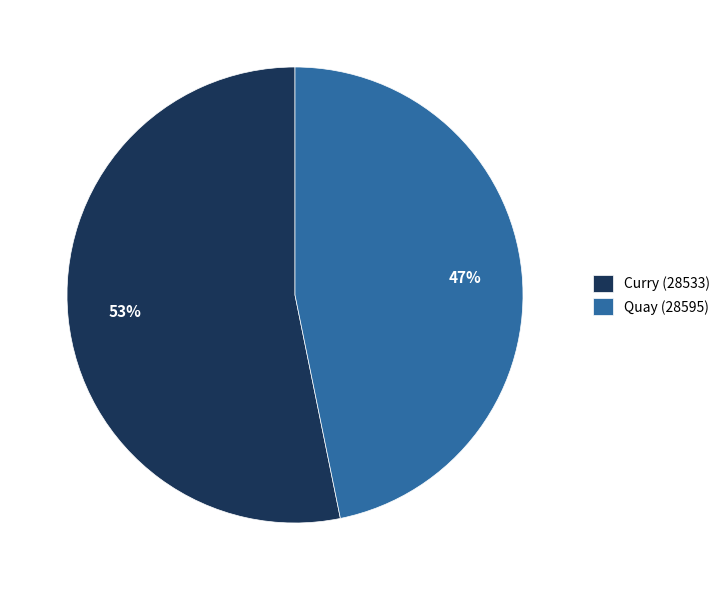

To the nearest percent, what is the difference between the largest and smallest slice percentages?

6%